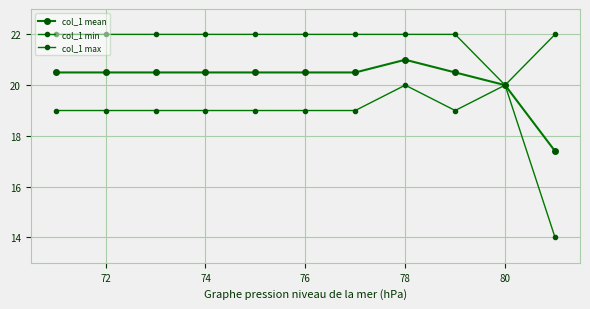

Which series has the largest total across all categories?

col_1 max